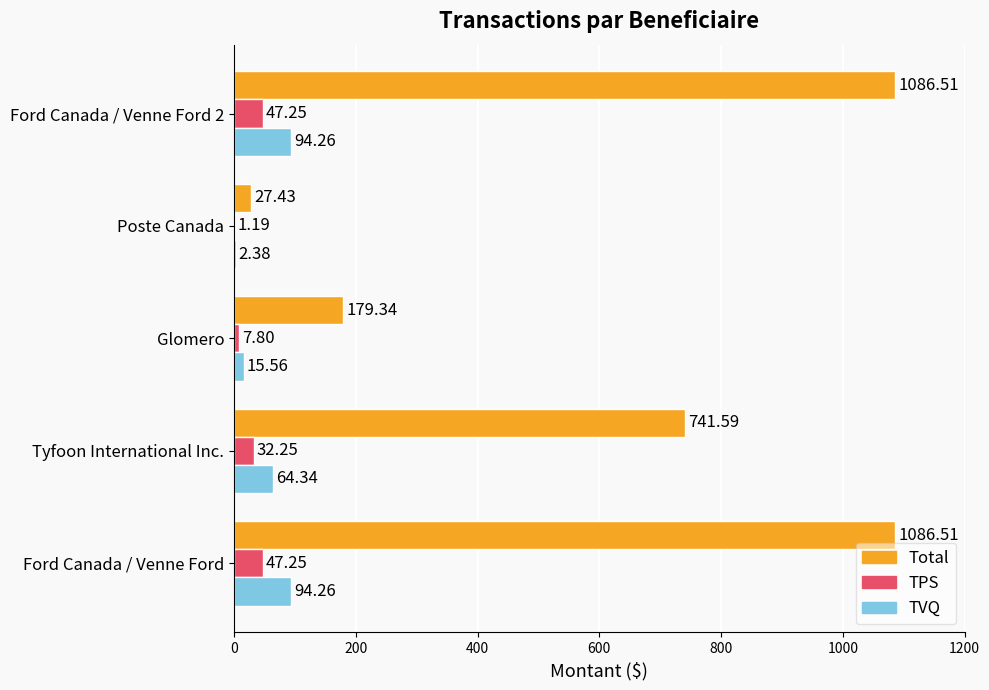

What is the sum of all TVQ values?

270.8